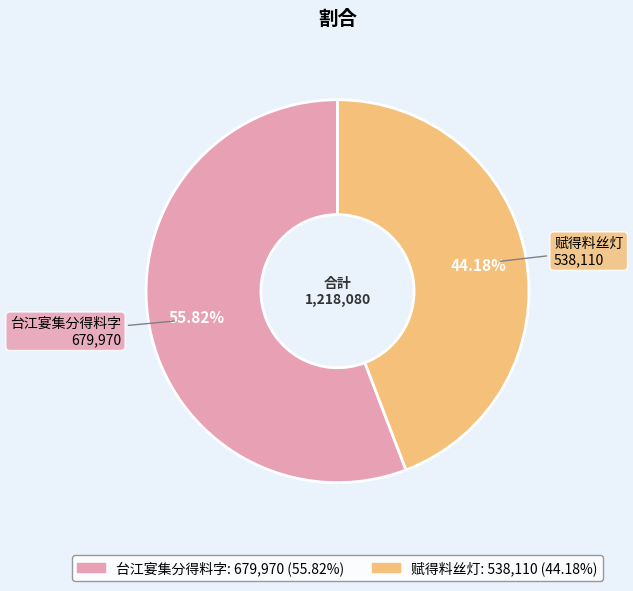

How much of the chart is everything except 赋得料丝灯?

55.8%